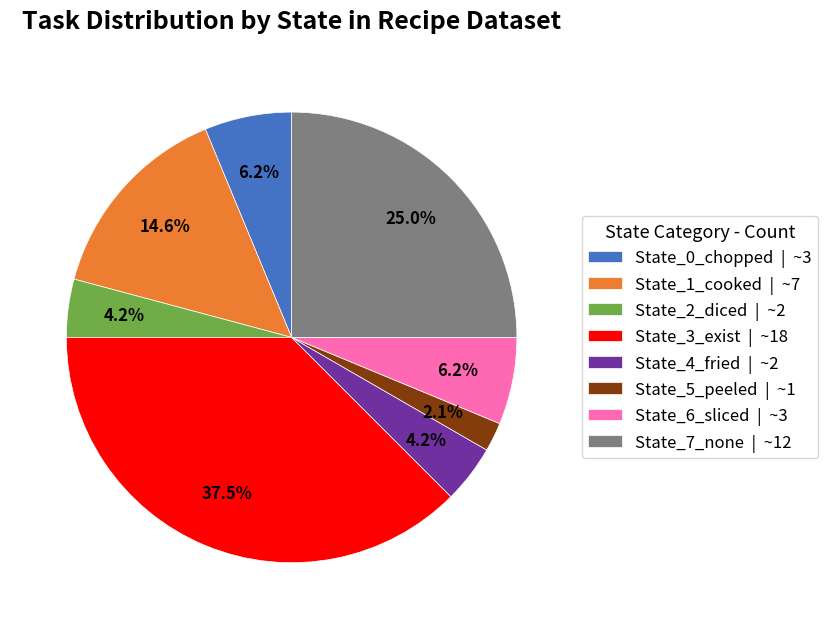

True or false: State_6_sliced accounts for 6% of the total.

True